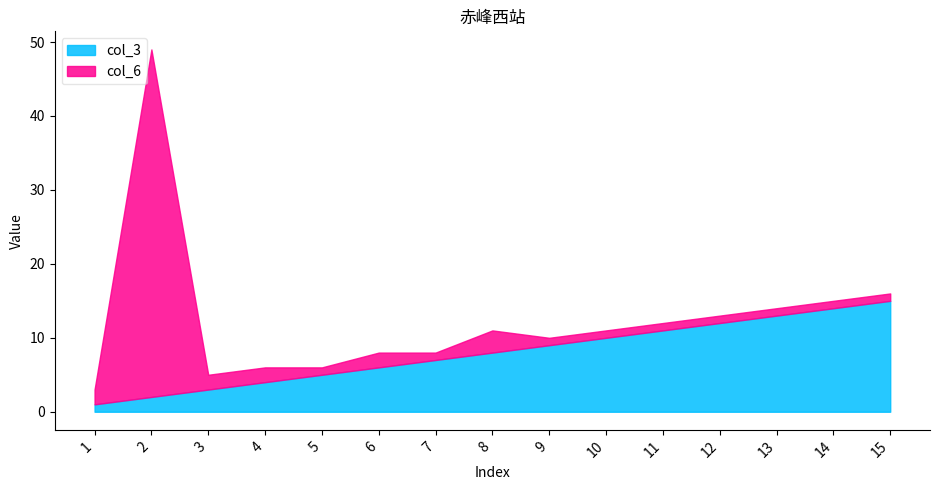

What is the maximum value for col_3?

15